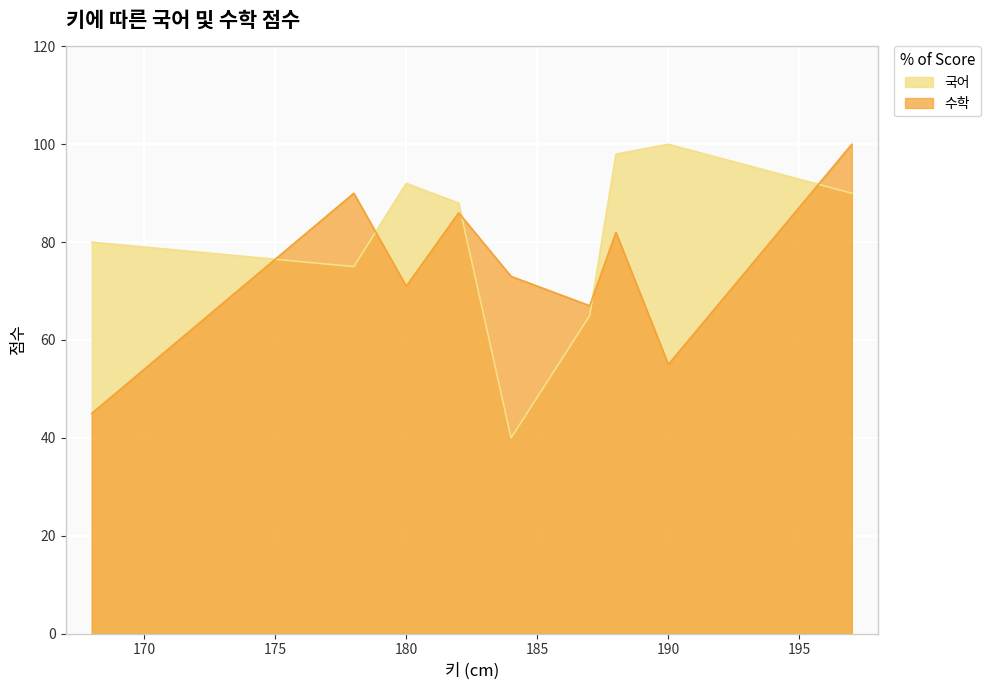

At how many categories does at least one series exceed 83?

6